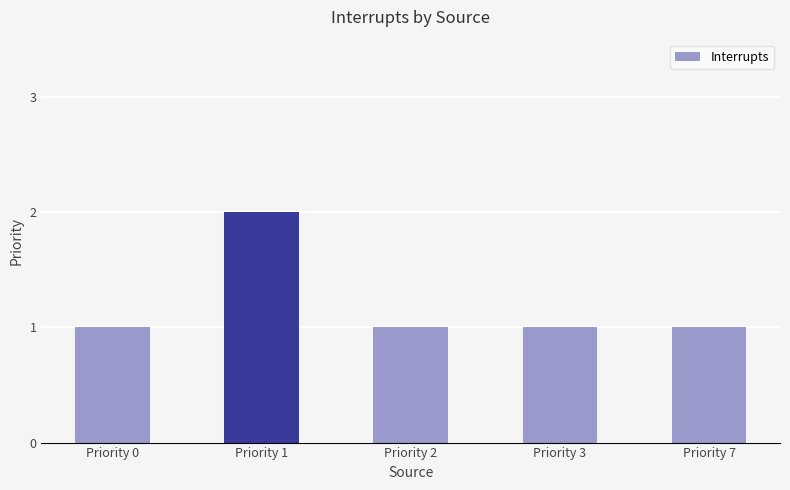

How many bars are there in total?

5